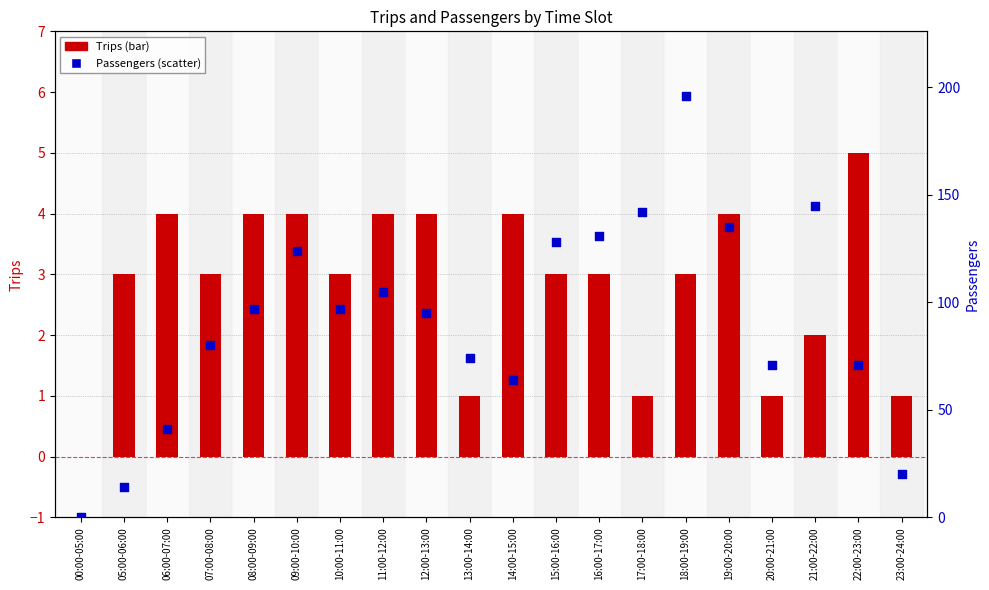

What is the total value across all series at 14:00-15:00?

68